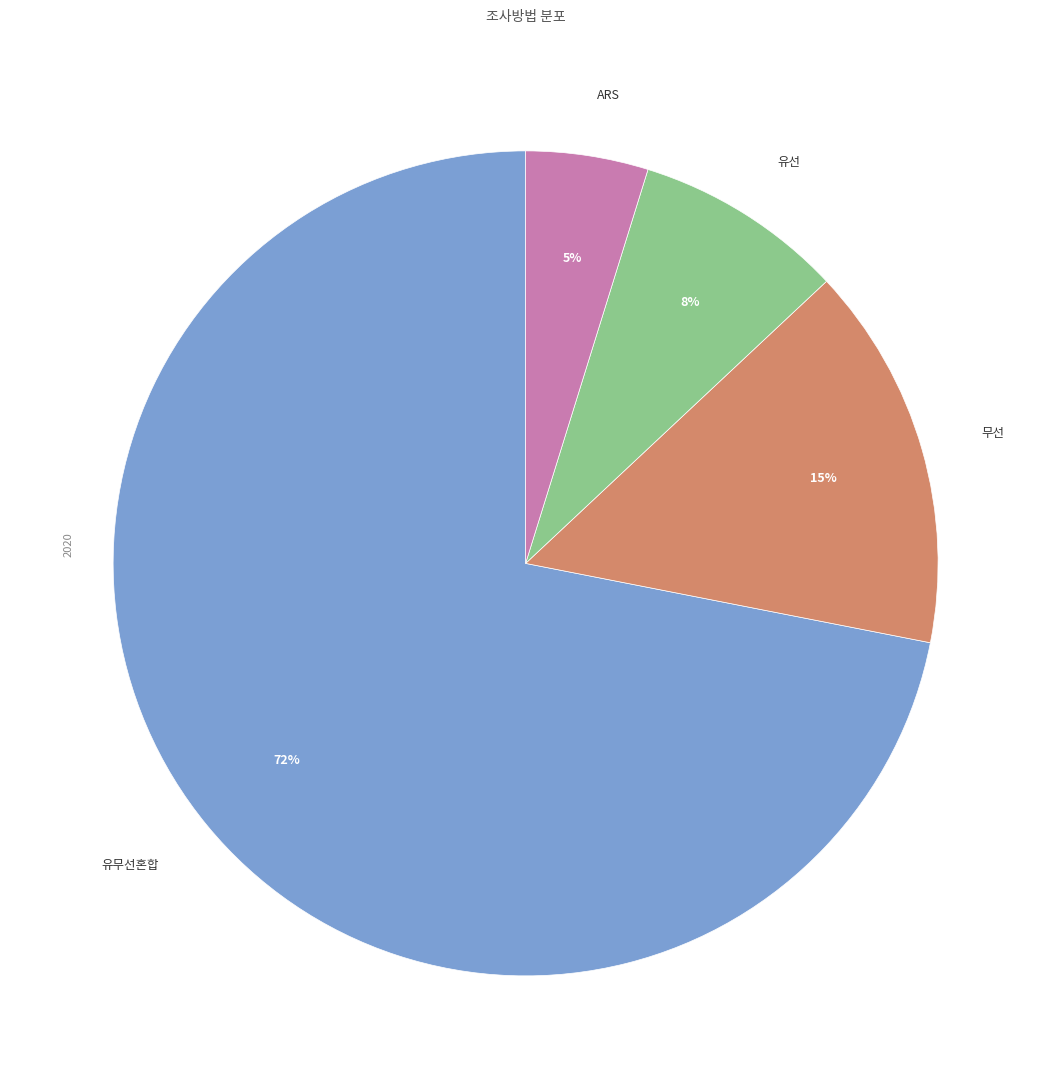

To the nearest percent, what is the difference between the largest and smallest slice percentages?

67%